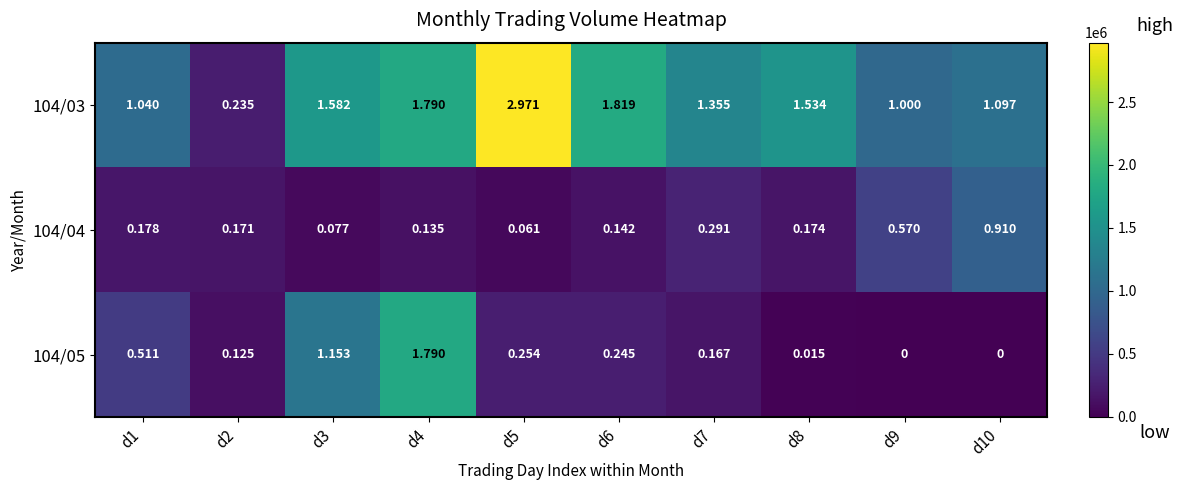

Is the value of 104/05 at d10 greater than the value of 104/04 at d5?

No